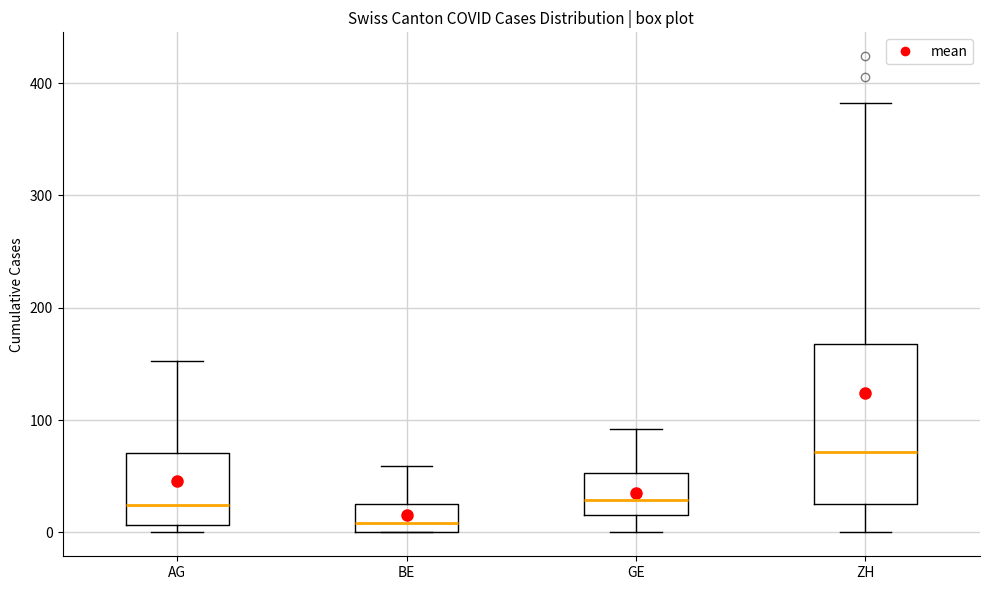

Reading left to right, read every box against the y-axis: the position of its median line, the range the box covers, and the ends of its whiskers. The values are not printed on the chart, so give them approximately, as read against the axis.

AG: median 20, box 10 to 70, whiskers 0 to 150
BE: median 10, box 0 to 30, whiskers 0 to 60
GE: median 30, box 20 to 50, whiskers 0 to 90
ZH: median 70, box 30 to 170, whiskers 0 to 380